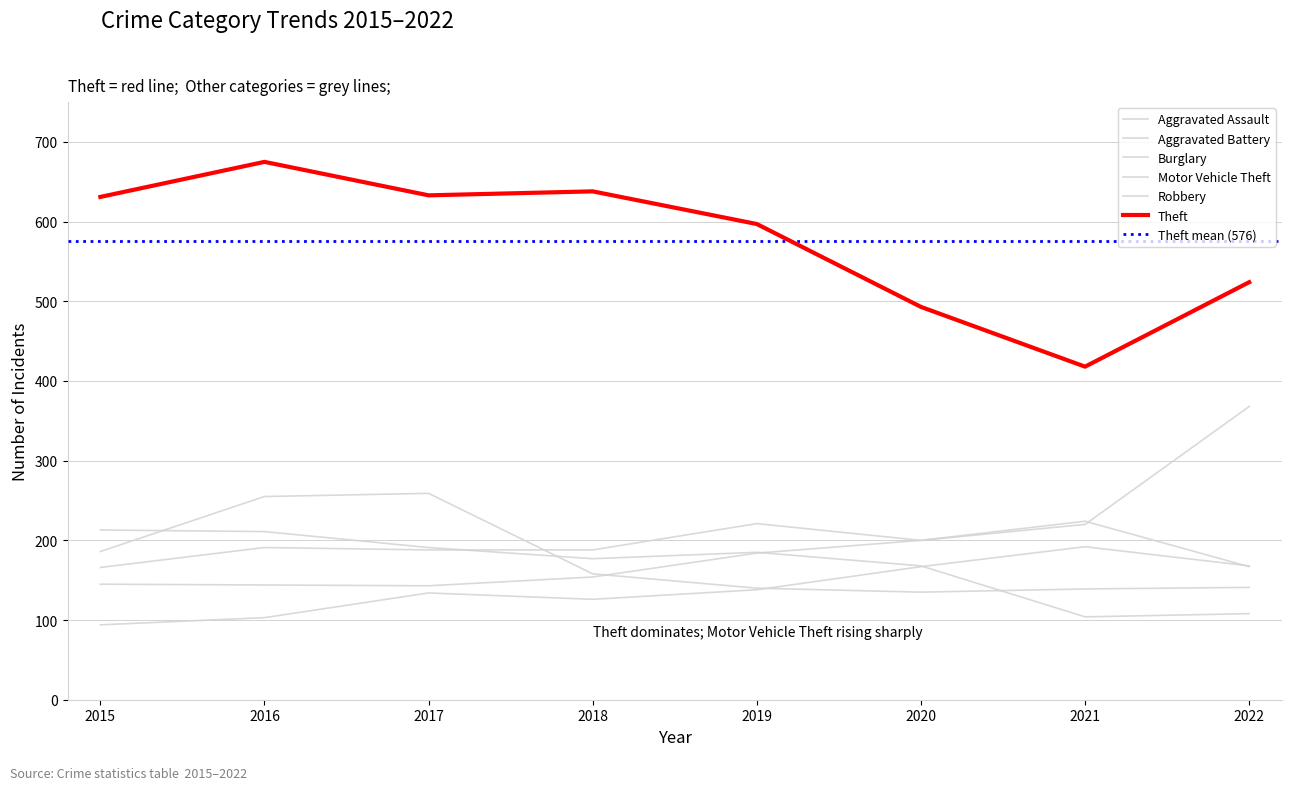

How many lines are shown in the chart?

6